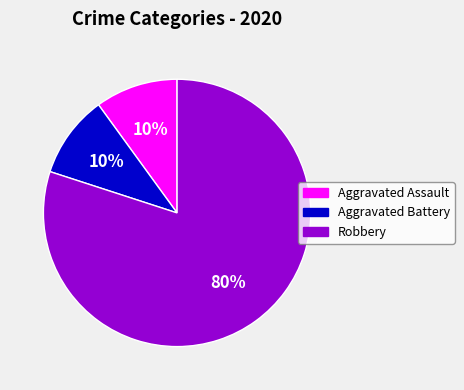

The Aggravated Battery slice represents 1% of the pie. True or false?

False